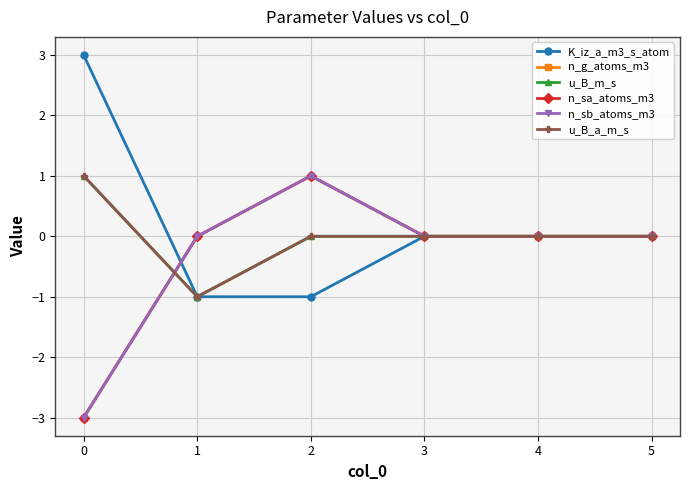

What is the minimum value shown in the chart?

-3